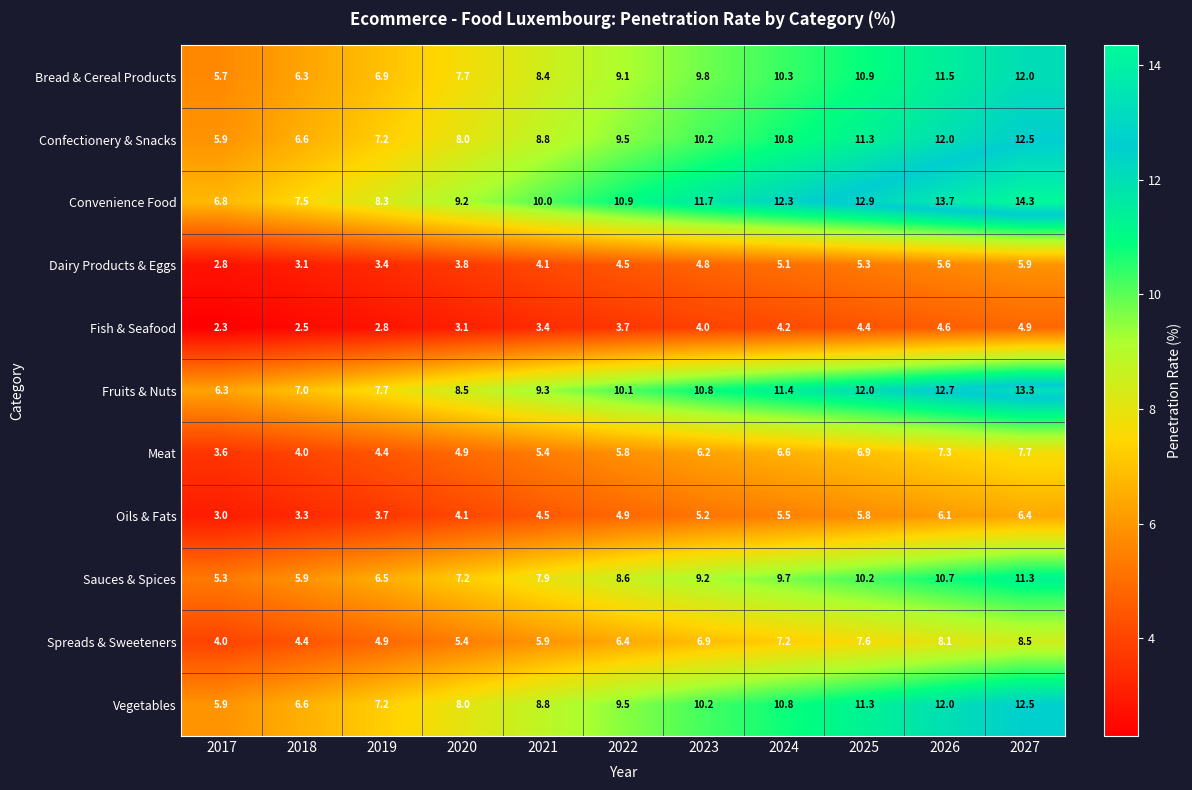

At how many categories does at least one series exceed 12?

4